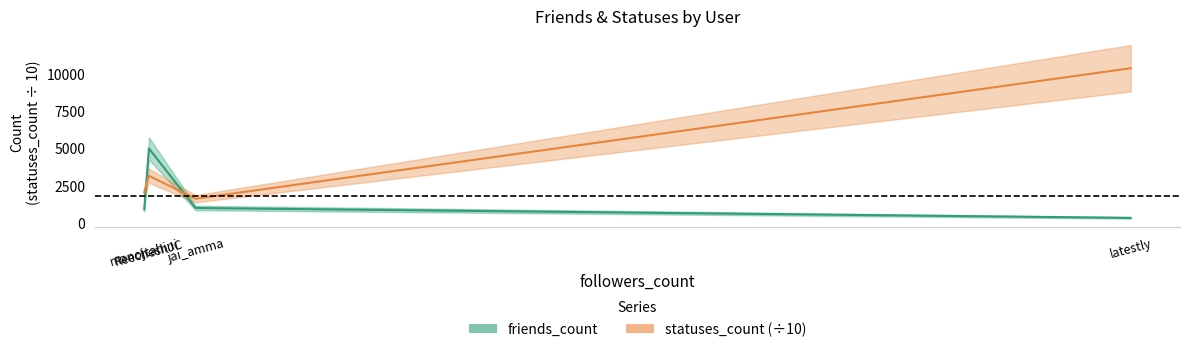

What is the difference between the maximum and minimum values?

4647